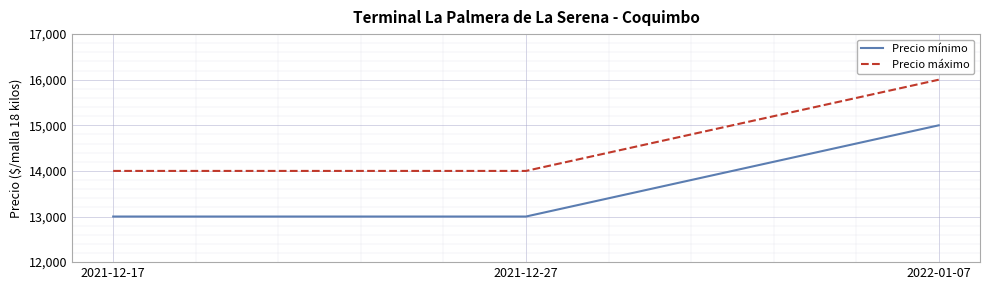

Rank the series by their average value, from highest to lowest.

Precio máximo, Precio mínimo